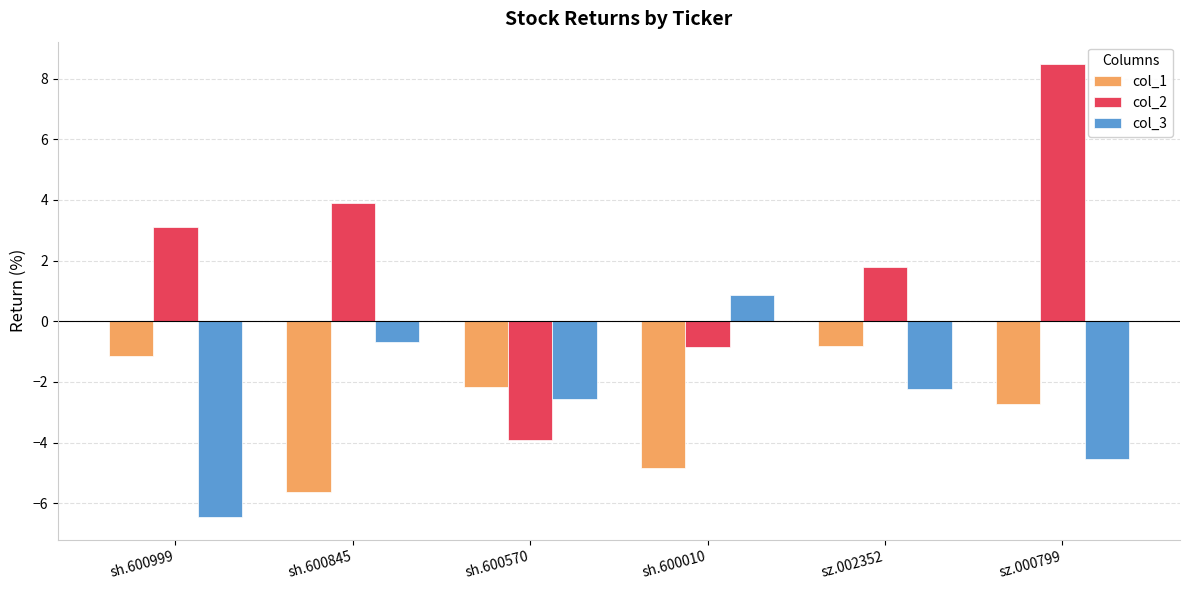

Which label corresponds to the largest value in the chart?

sz.000799